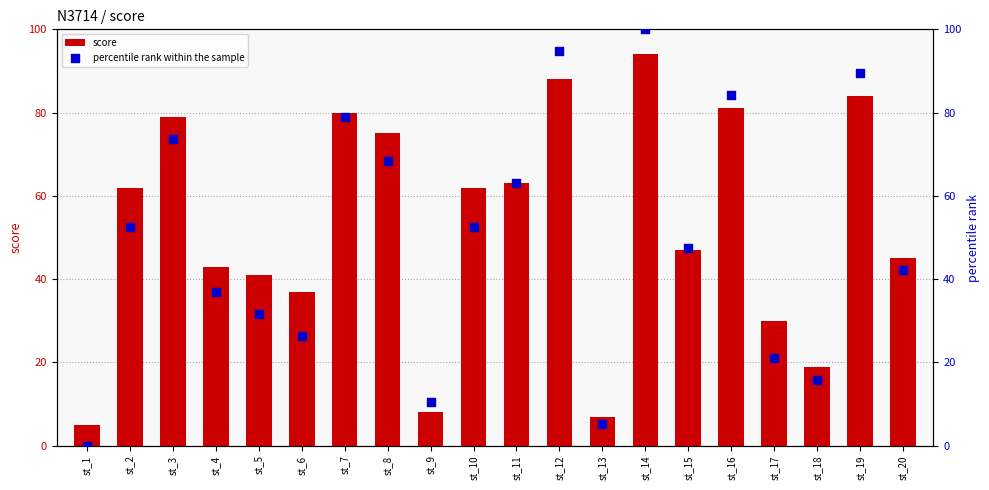

Which series has the largest Y range (max minus min)?

percentile rank within the sample